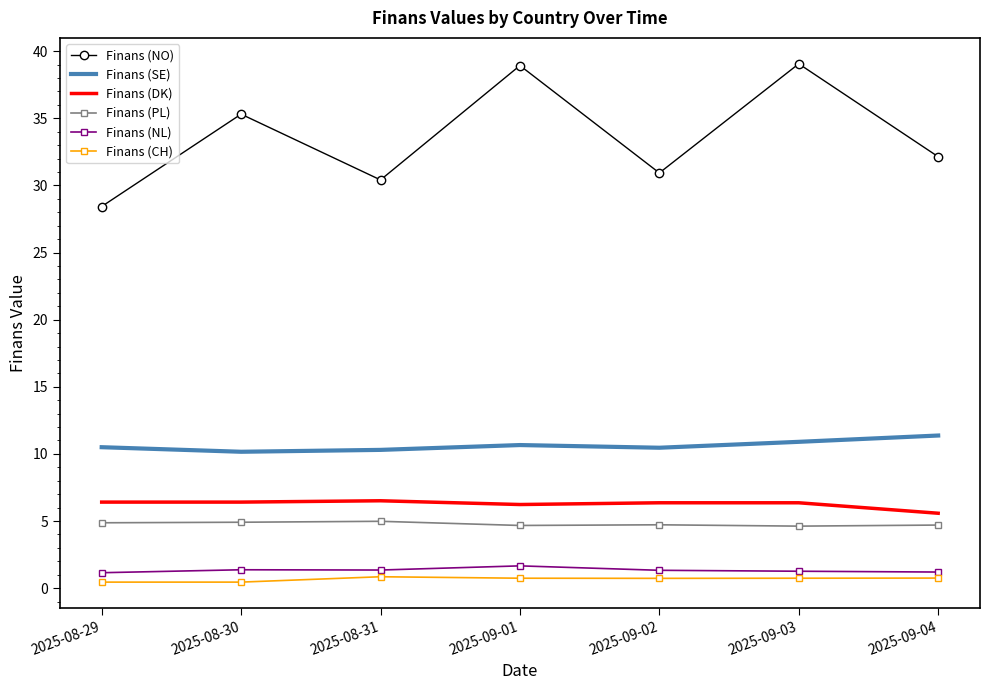

At how many categories does at least one series exceed 35?

3